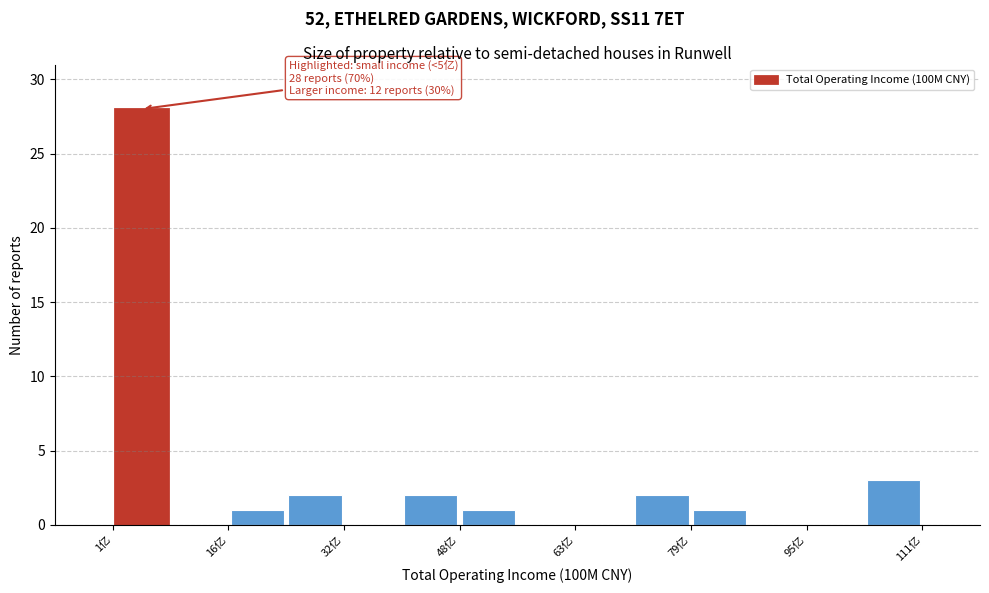

Read against the x-axis, roughly where is the centre of the tallest bar?

4